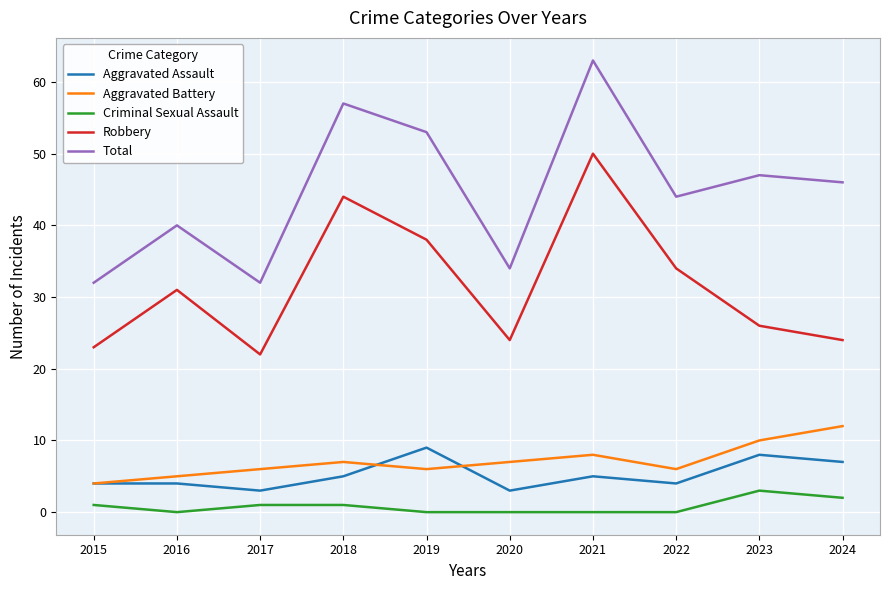

Rank the series by their maximum value, from highest to lowest.

Total, Robbery, Aggravated Battery, Aggravated Assault, Criminal Sexual Assault